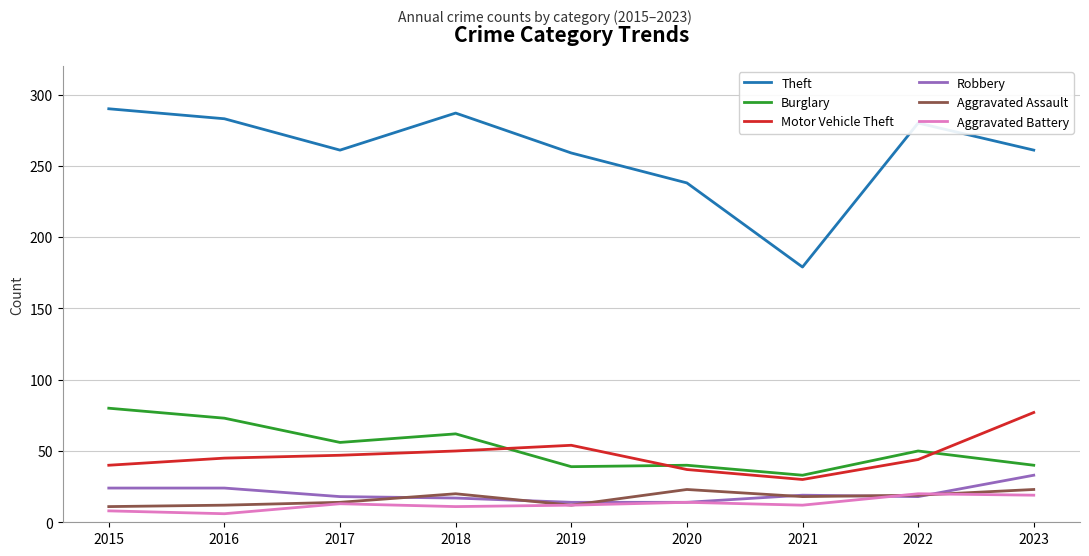

True or false: Theft and Burglary cross at least once.

False